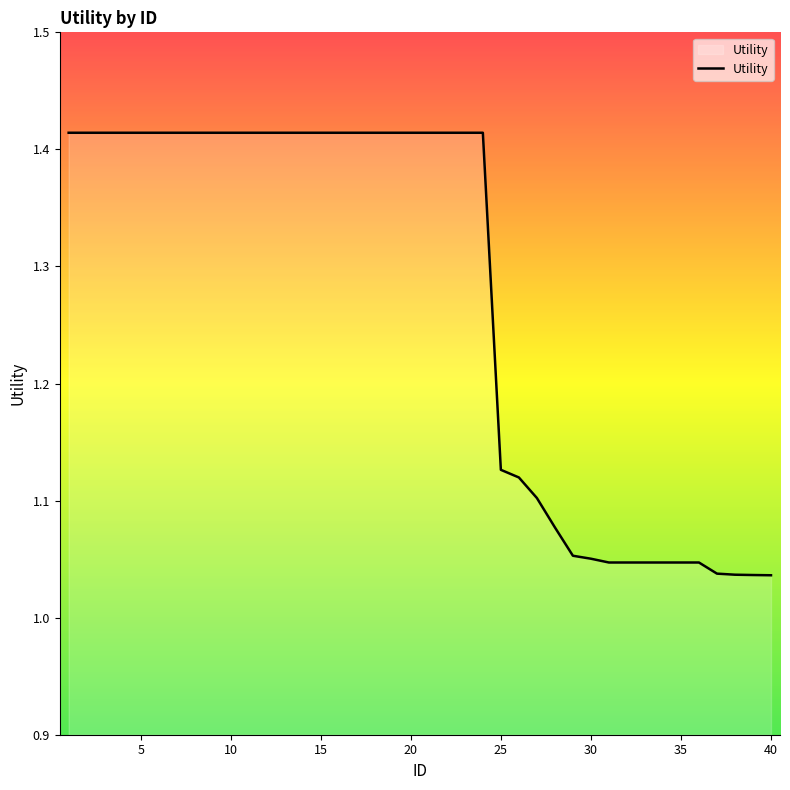

What is the difference between the maximum and minimum values?

0.4